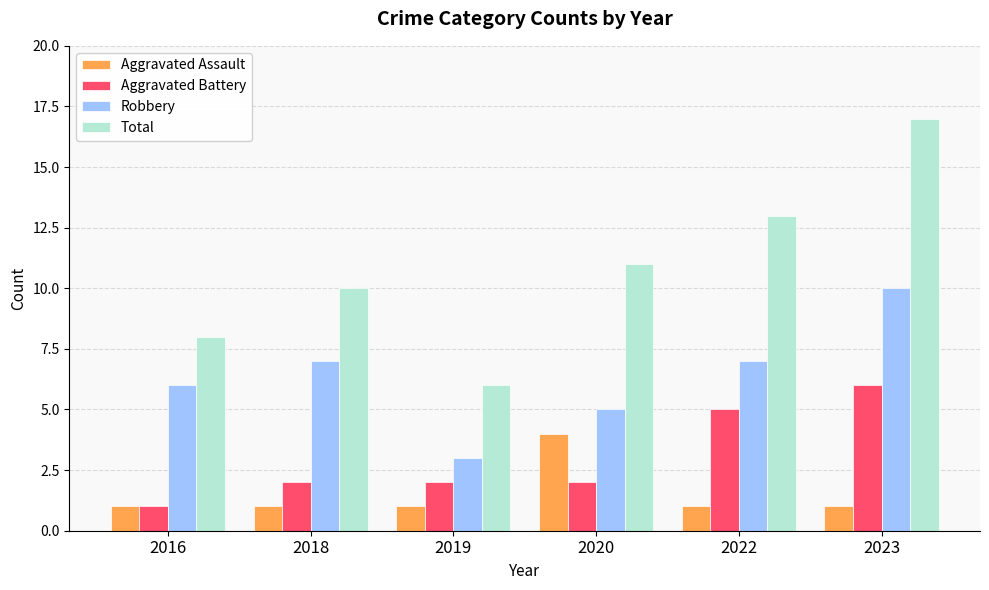

At which category does the chart reach its peak across all series?

2023